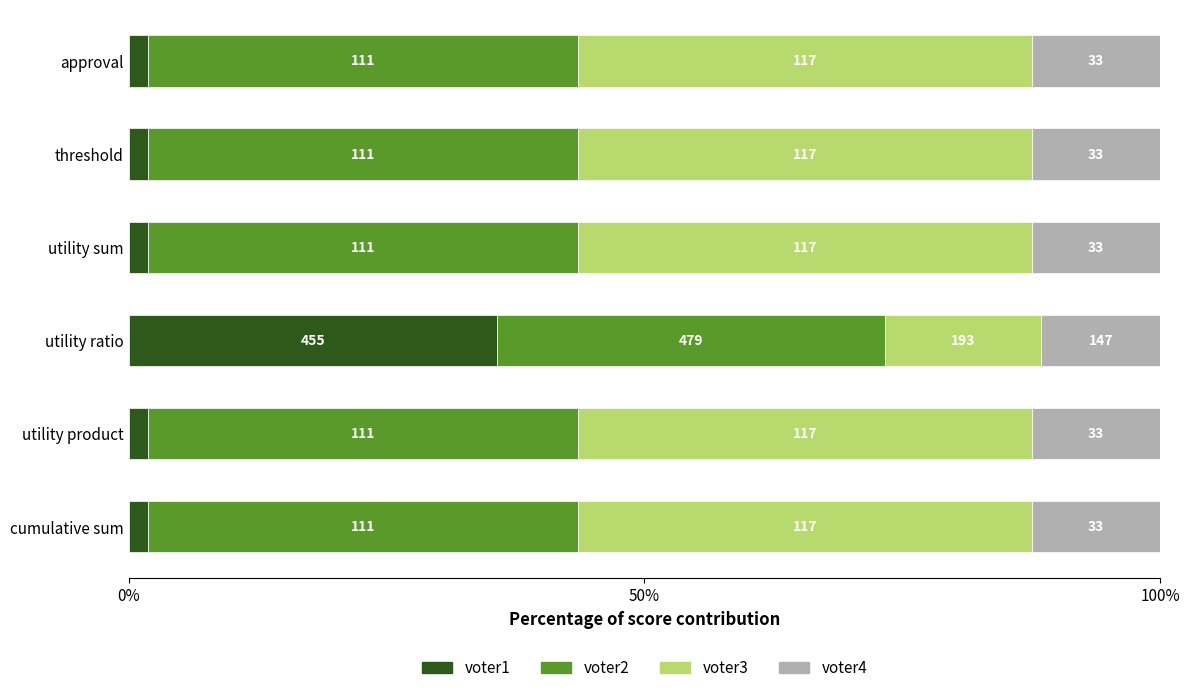

What are all the series names shown in the legend?

voter1, voter2, voter3, voter4